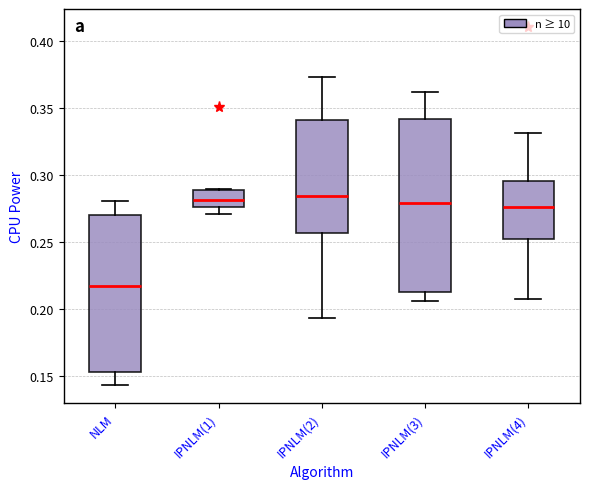

Which box is the tallest, from its lower edge to its upper edge?

IPNLM(3)